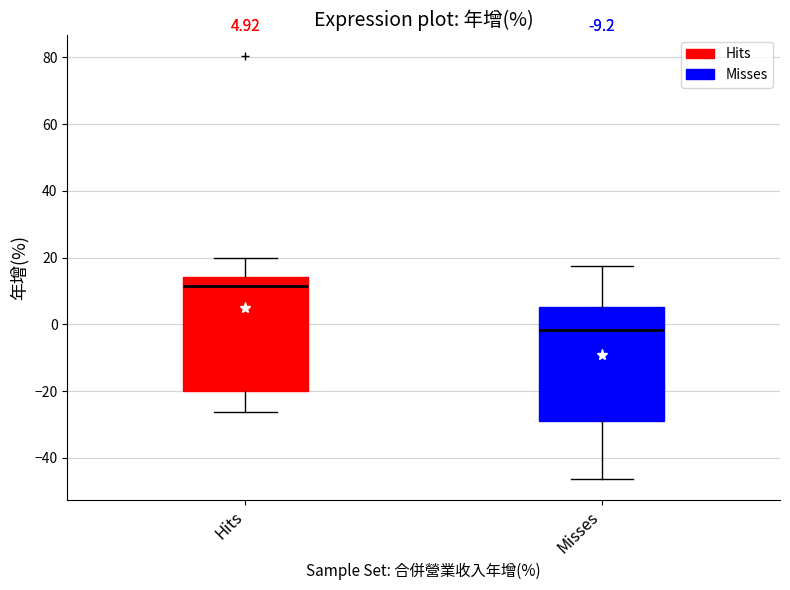

Which box has the highest median line?

Hits